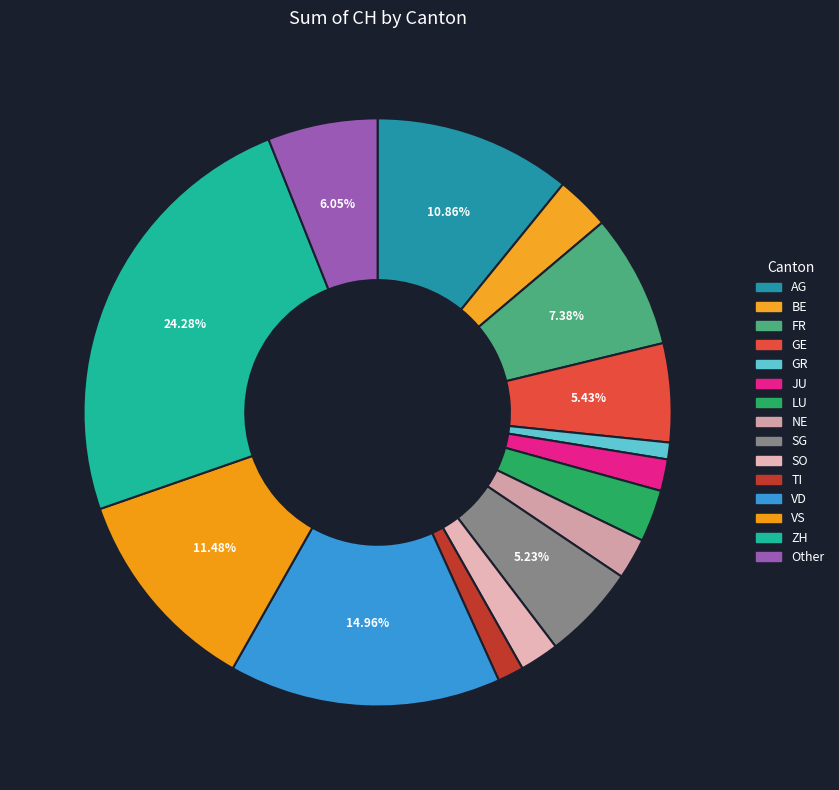

To the nearest percent, what is the average slice percentage?

7%